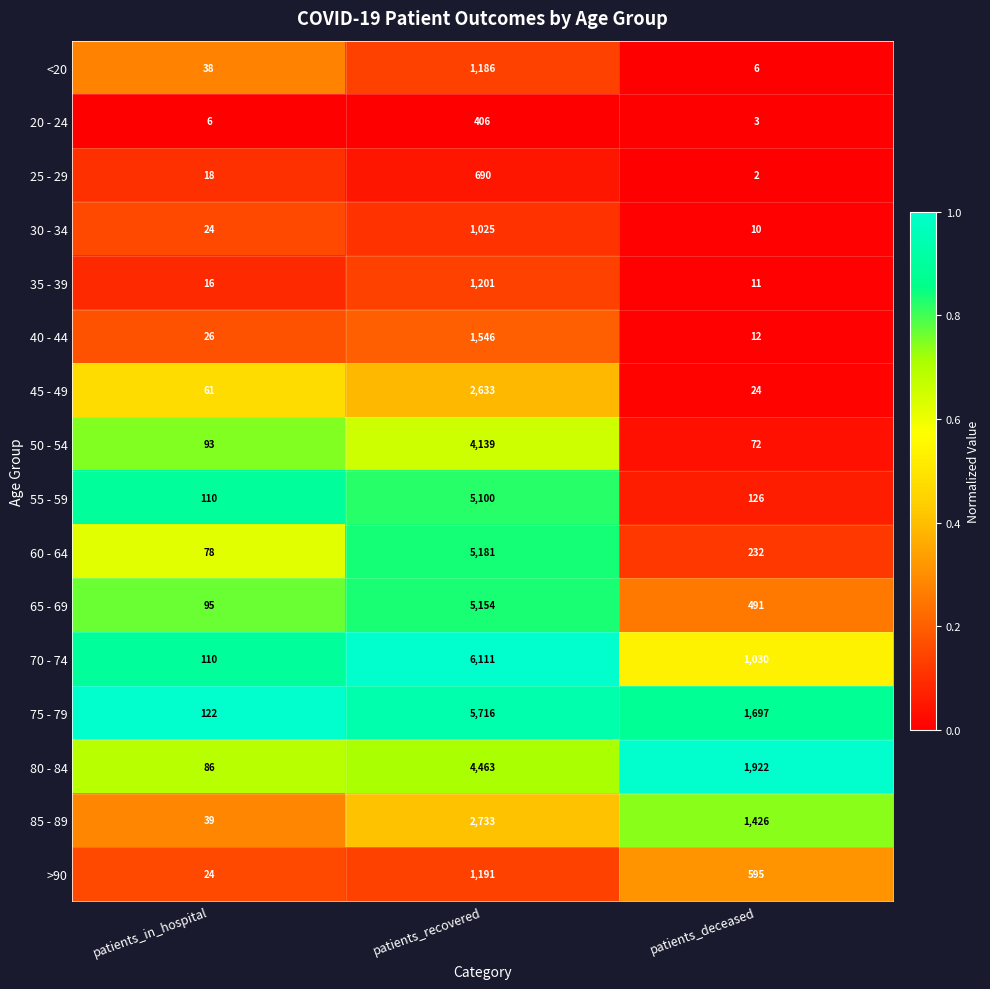

Rank the series at patients_deceased from lowest to highest value.

25 - 29, 20 - 24, <20, 30 - 34, 35 - 39, 40 - 44, 45 - 49, 50 - 54, 55 - 59, 60 - 64, 65 - 69, >90, 70 - 74, 85 - 89, 75 - 79, 80 - 84